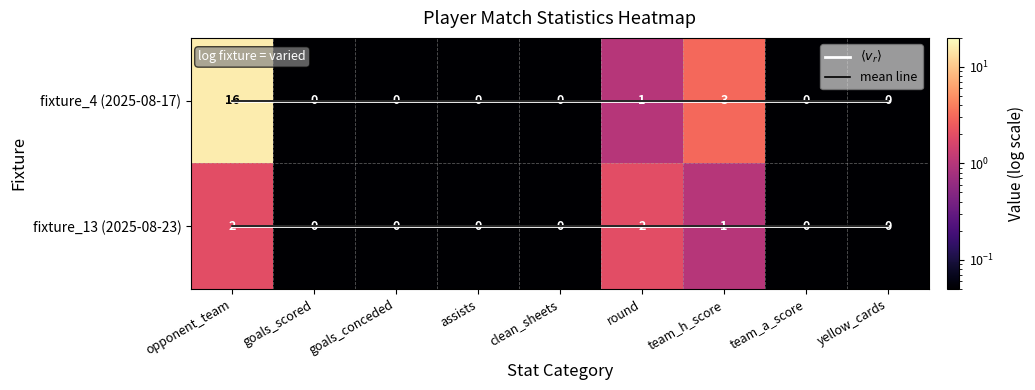

What is the average value of the fixture_13 (2025-08-23) series?

0.6